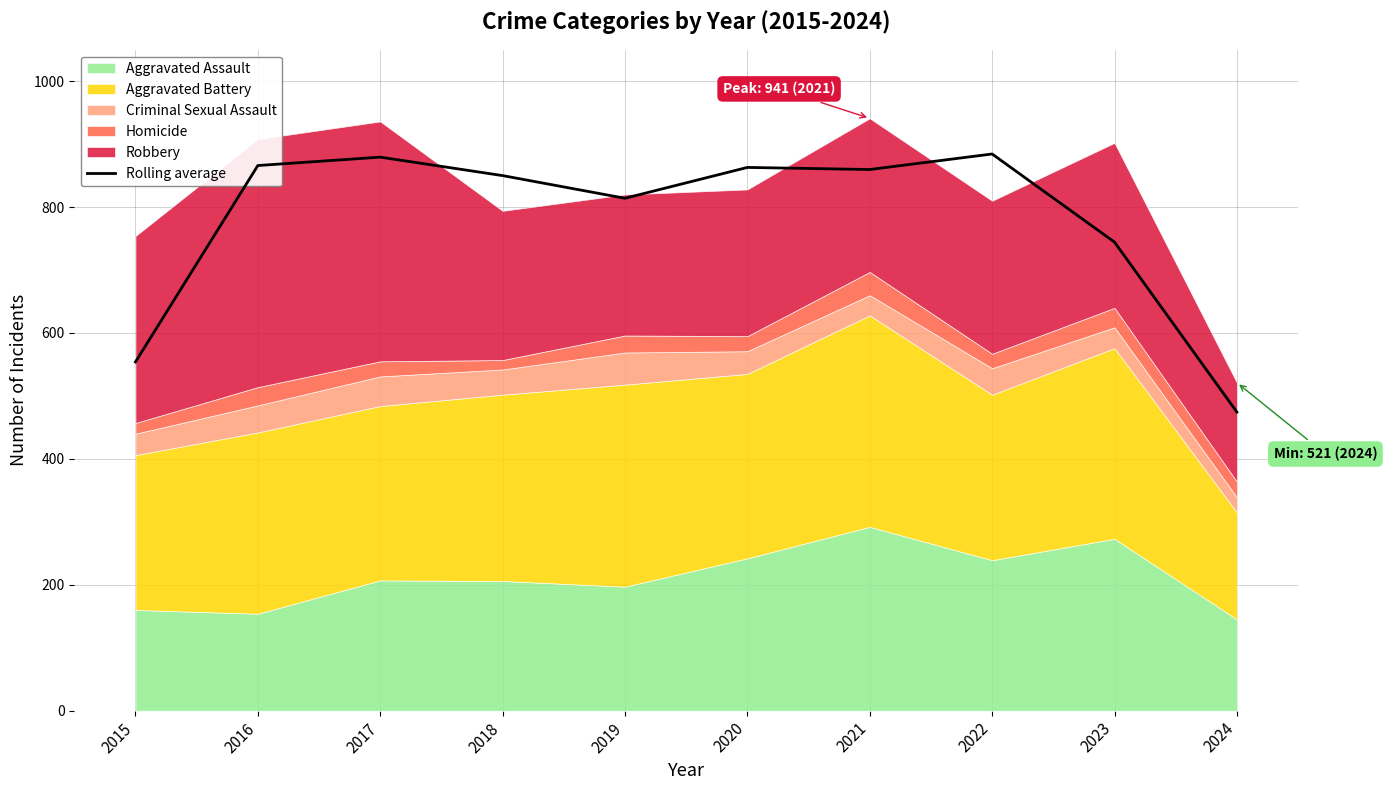

Approximately how many times larger is the value at 2019 compared to 2016?

0.9